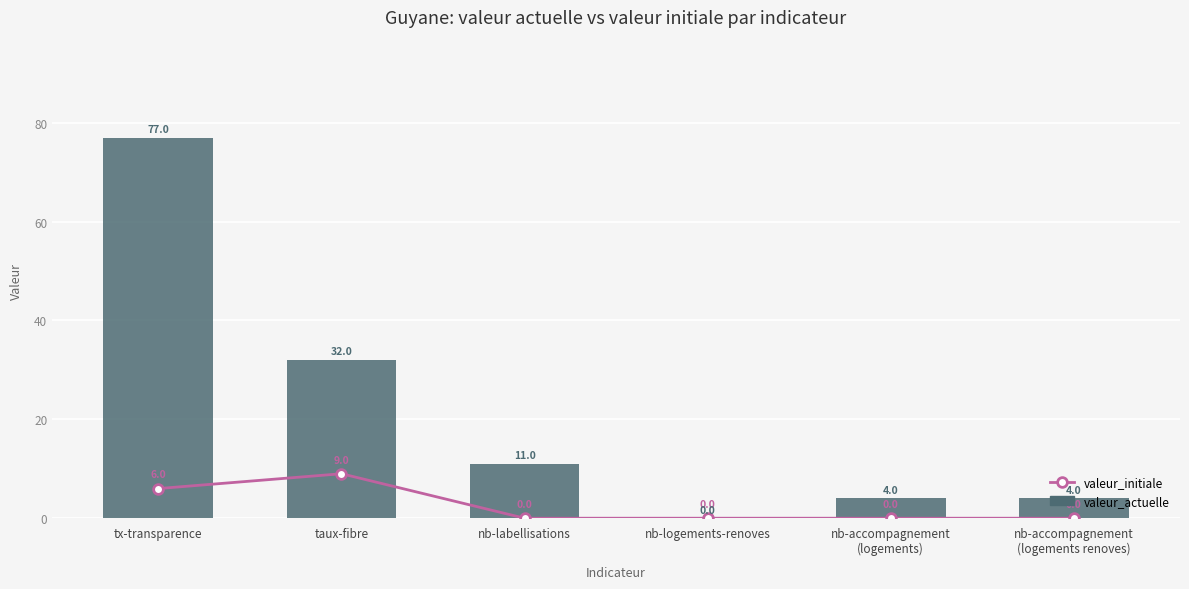

Which category has the highest value in the valeur_actuelle series?

tx-transparence